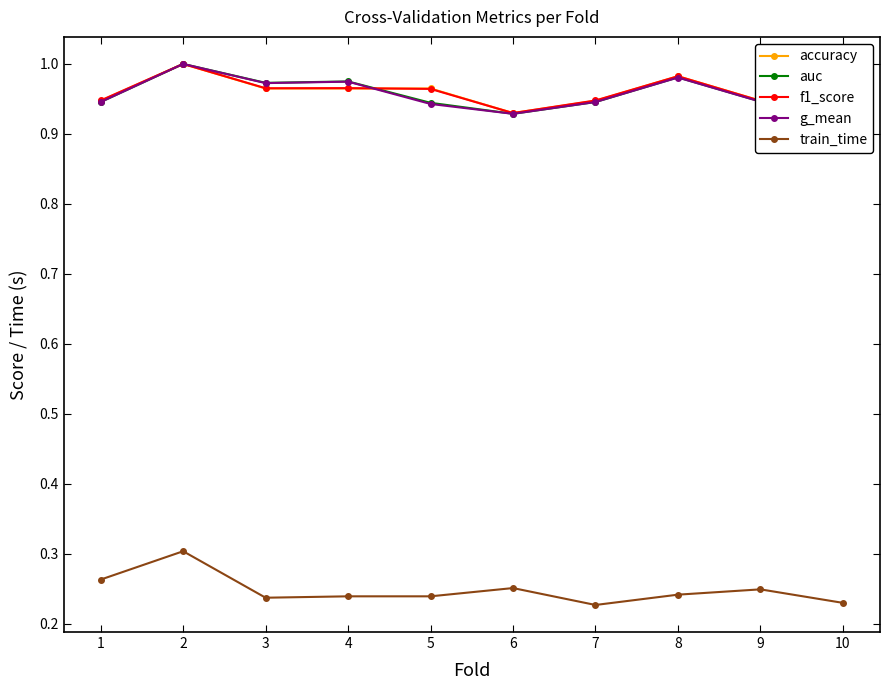

The accuracy series shows 1.3 at 1. True or false?

False